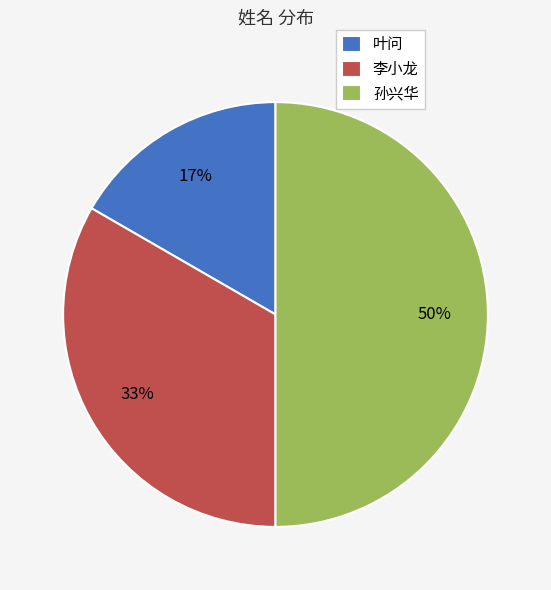

Which has a higher value, 叶问 or 李小龙?

李小龙